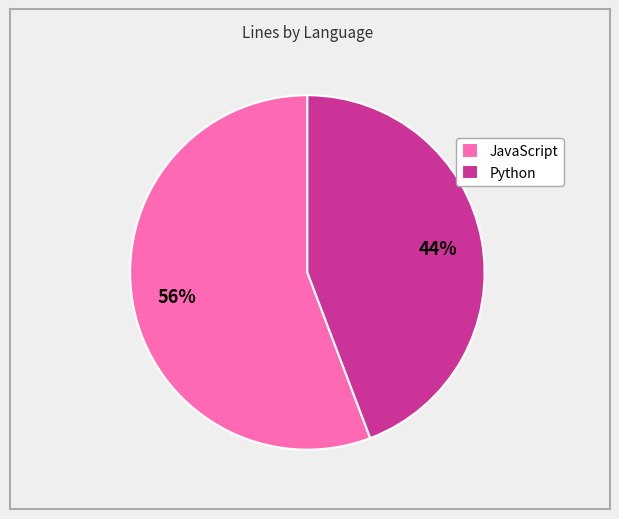

To the nearest percent, what portion does JavaScript represent?

56%